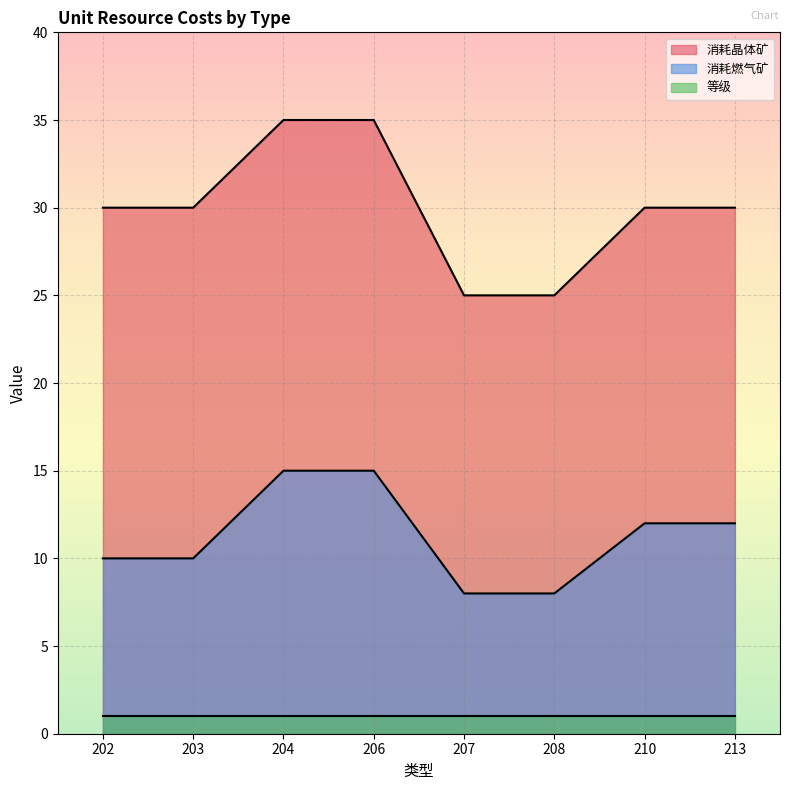

What is the average value of the 消耗燃气矿 series?

11